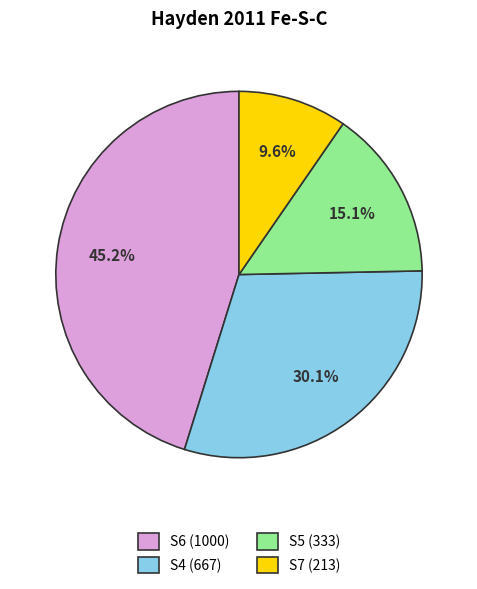

To the nearest percent, what is the difference between the largest and smallest slice percentages?

36%